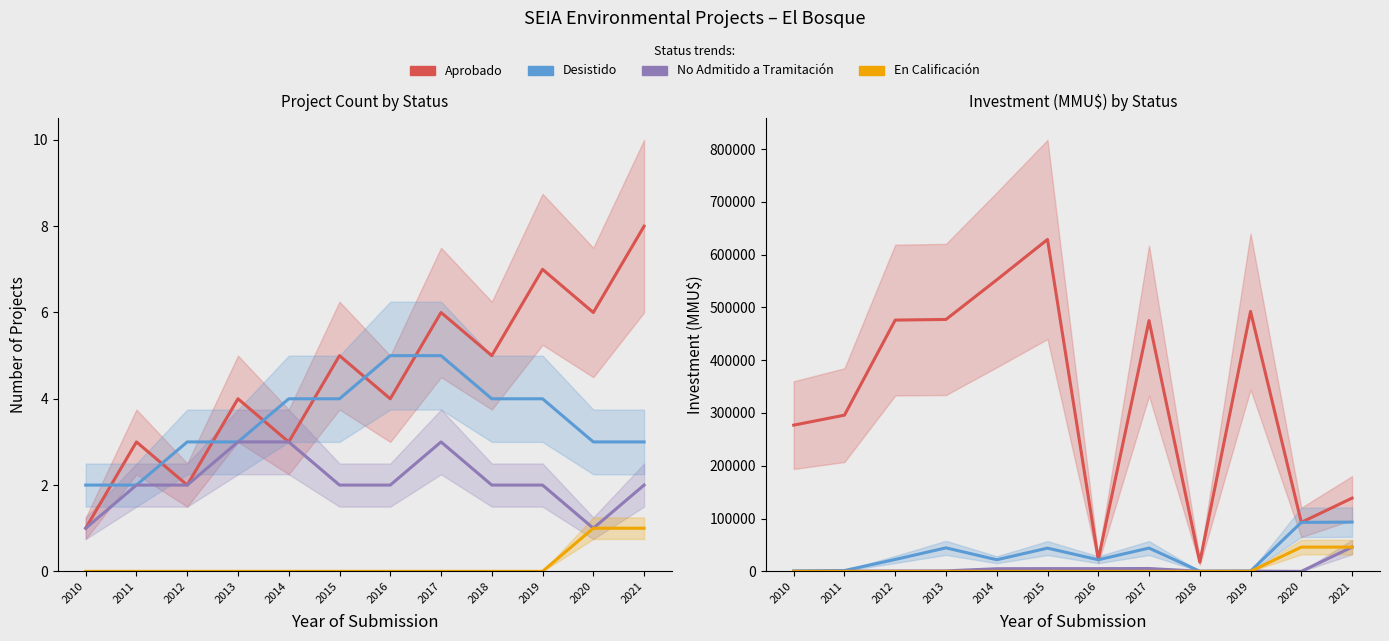

Reading right to left, list all the values displayed in this chart.

Aprobado: 2021=138790	2020=92790	2019=492394	2018=17394	2017=475000	2016=22525	2015=628700	2014=552200	2013=477200	2012=476000	2011=295916	2010=277000
Desistido: 2021=93290	2020=92790	2019=500	2018=250	2017=44132	2016=22016	2015=44032	2014=22016	2013=44541	2012=22525	2011=1600	2010=800
No Admitido a Tramitación: 2021=46000	2020=0	2019=500	2018=250	2017=5400	2016=5200	2015=5200	2014=5000	2013=956	2012=706	2011=400	2010=200
En Calificación: 2021=46000	2020=46000	2019=0	2018=0	2017=0	2016=0	2015=0	2014=0	2013=0	2012=0	2011=0	2010=0